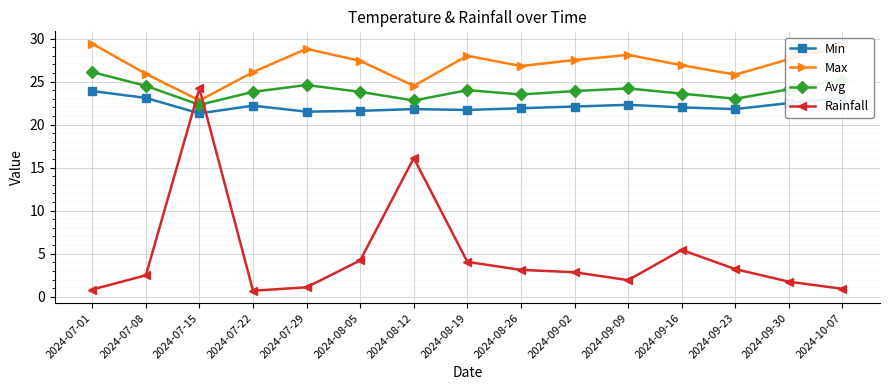

At 2024-07-08, list the series in order from smallest to largest.

Rainfall, Min, Avg, Max